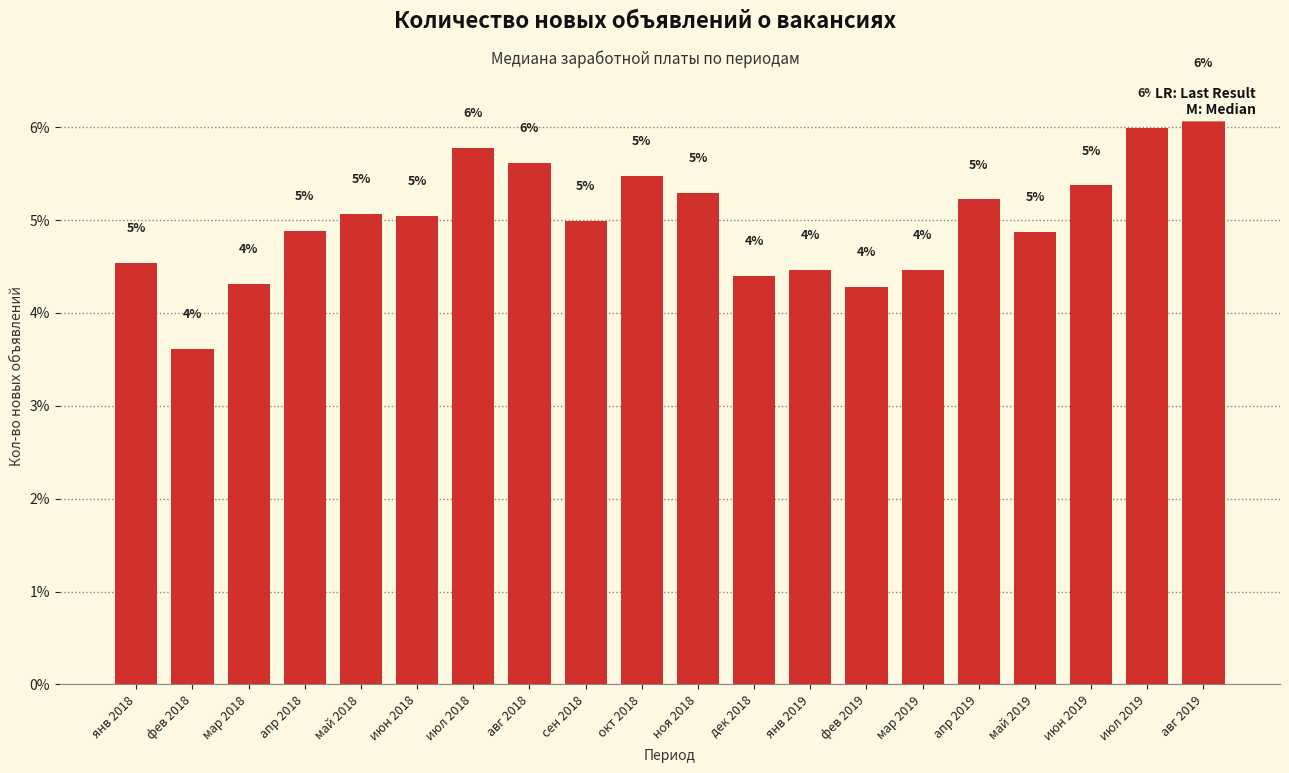

What is the label of the 7th bar from the left?

июл 2018